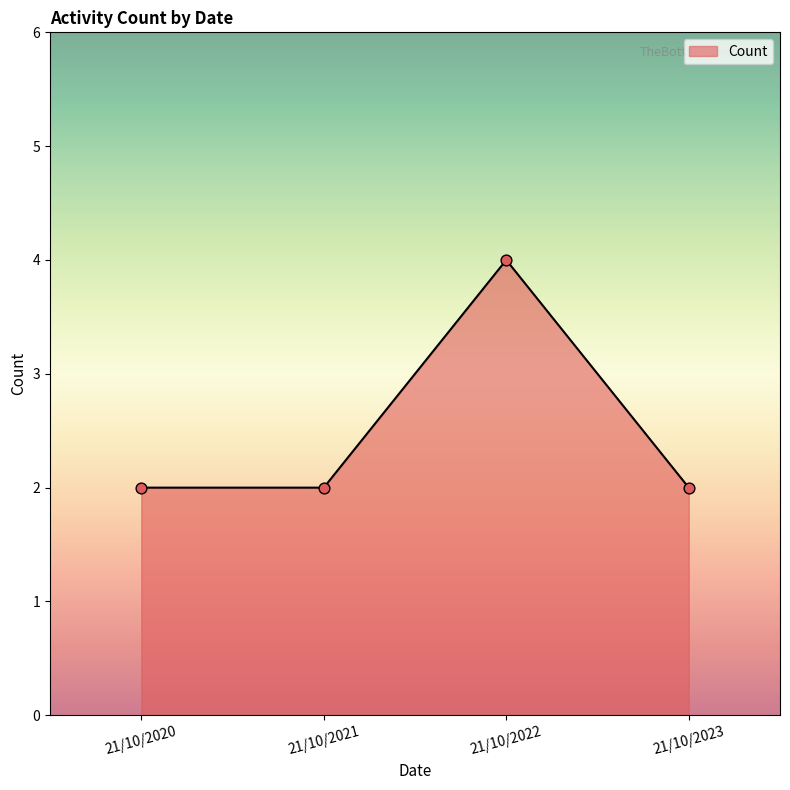

What is the ratio of the value at 21/10/2021 to the value at 21/10/2022?

0.5